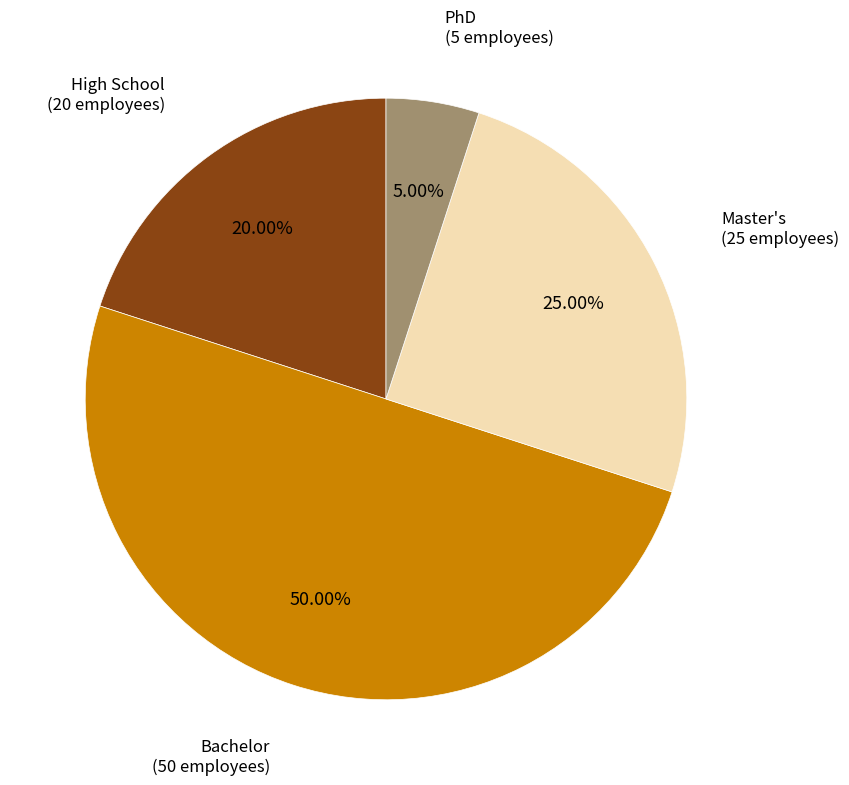

To the nearest percent, what percentage of the pie is PhD?

5%